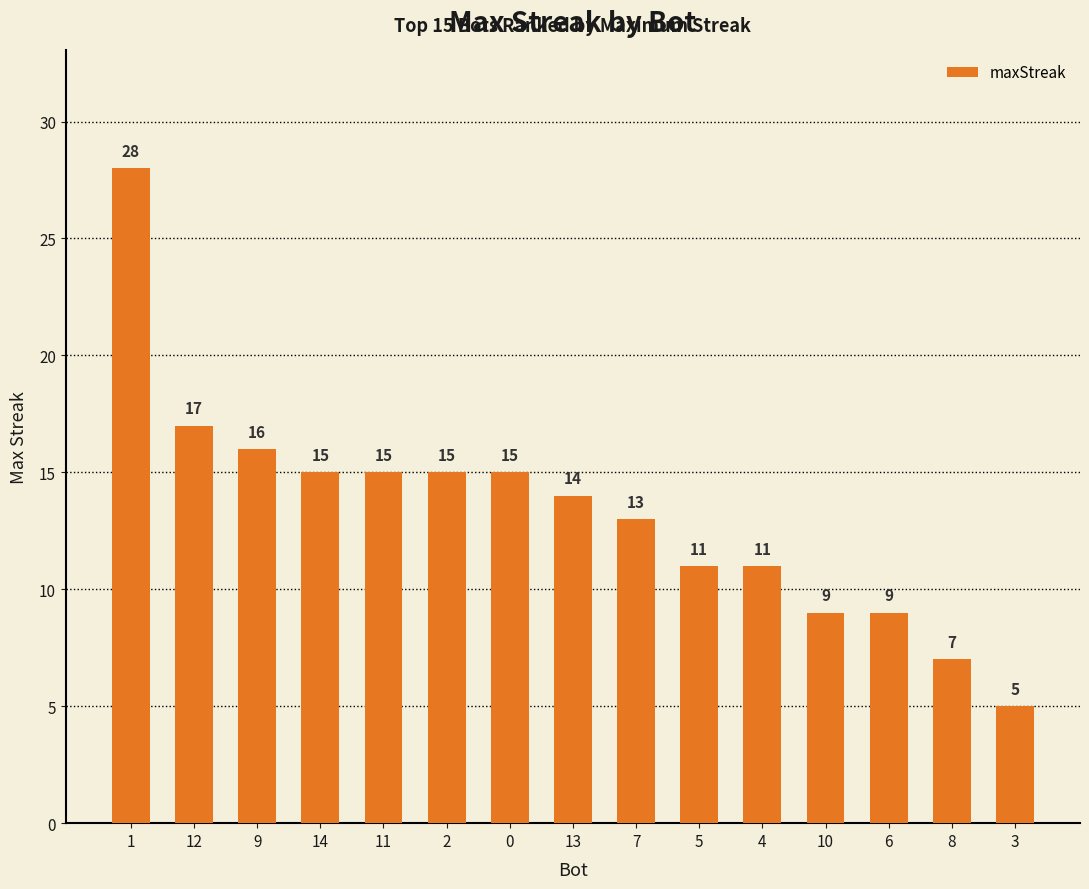

How many values are below 14?

7